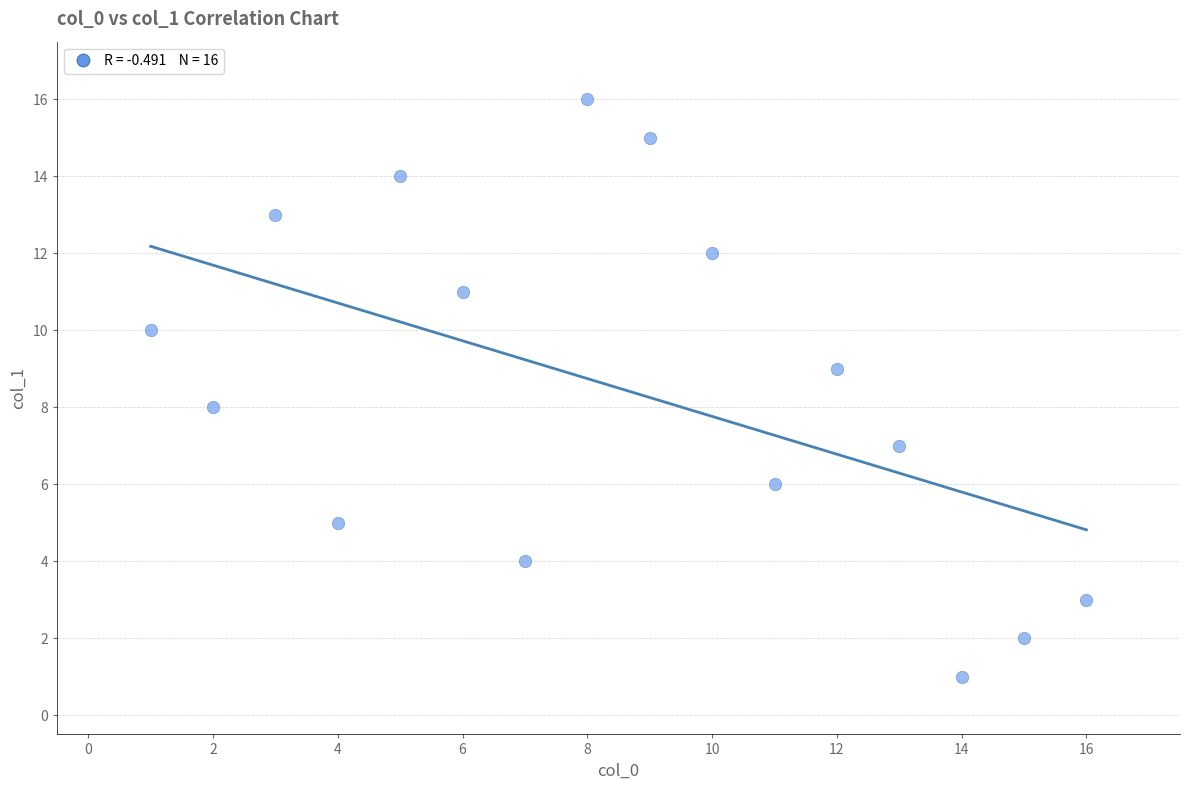

What is the range of Y values (max minus min)?

15